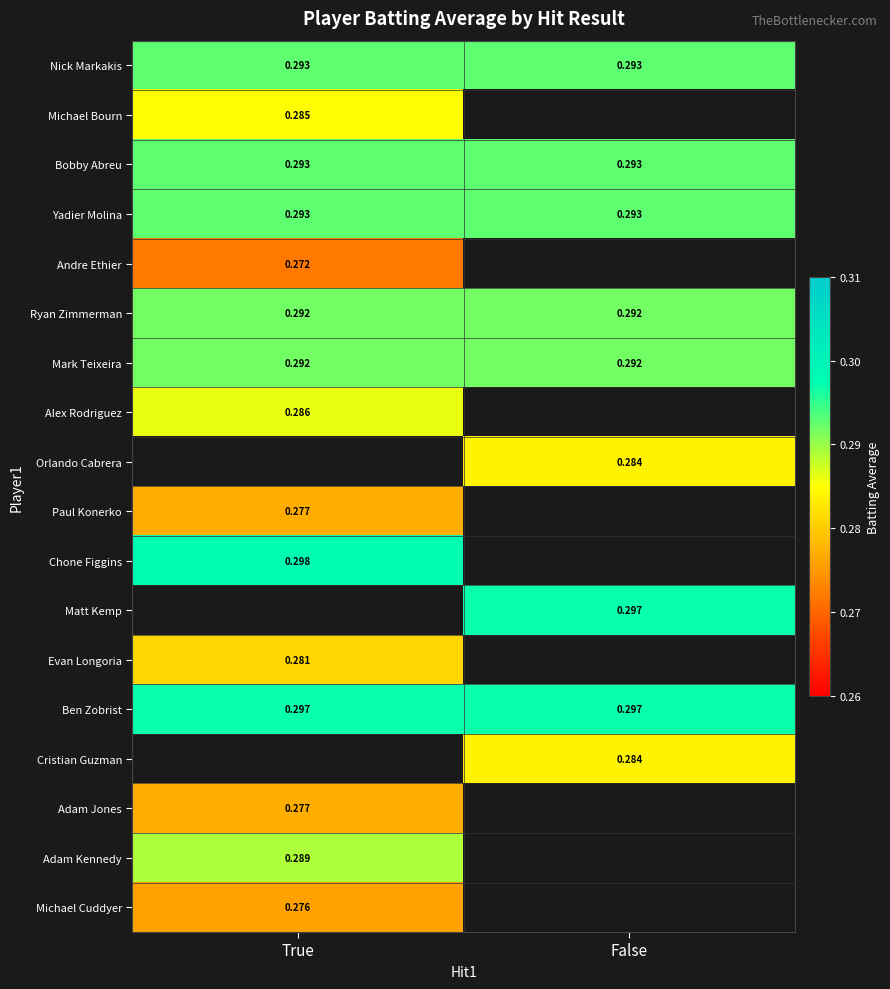

List the series in order of their peak value, highest first.

Bobby Abreu, Mark Teixeira, Orlando Cabrera, Chone Figgins, Nick Markakis, Yadier Molina, Paul Konerko, Matt Kemp, Ben Zobrist, Ryan Zimmerman, Alex Rodriguez, Cristian Guzman, Adam Kennedy, Michael Bourn, Evan Longoria, Adam Jones, Michael Cuddyer, Andre Ethier